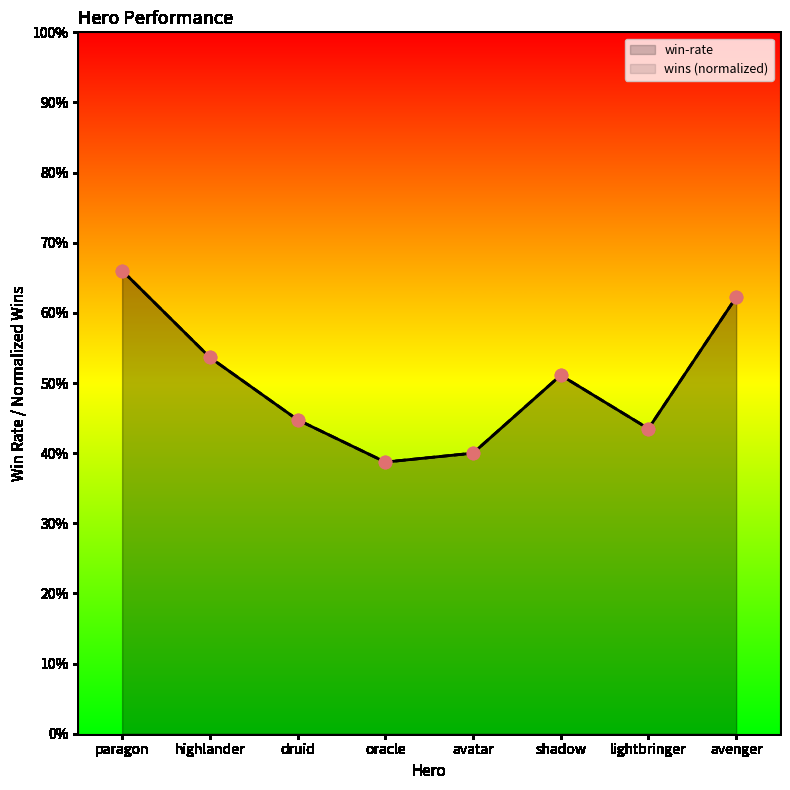

What is the total value across all series at shadow?

1.0